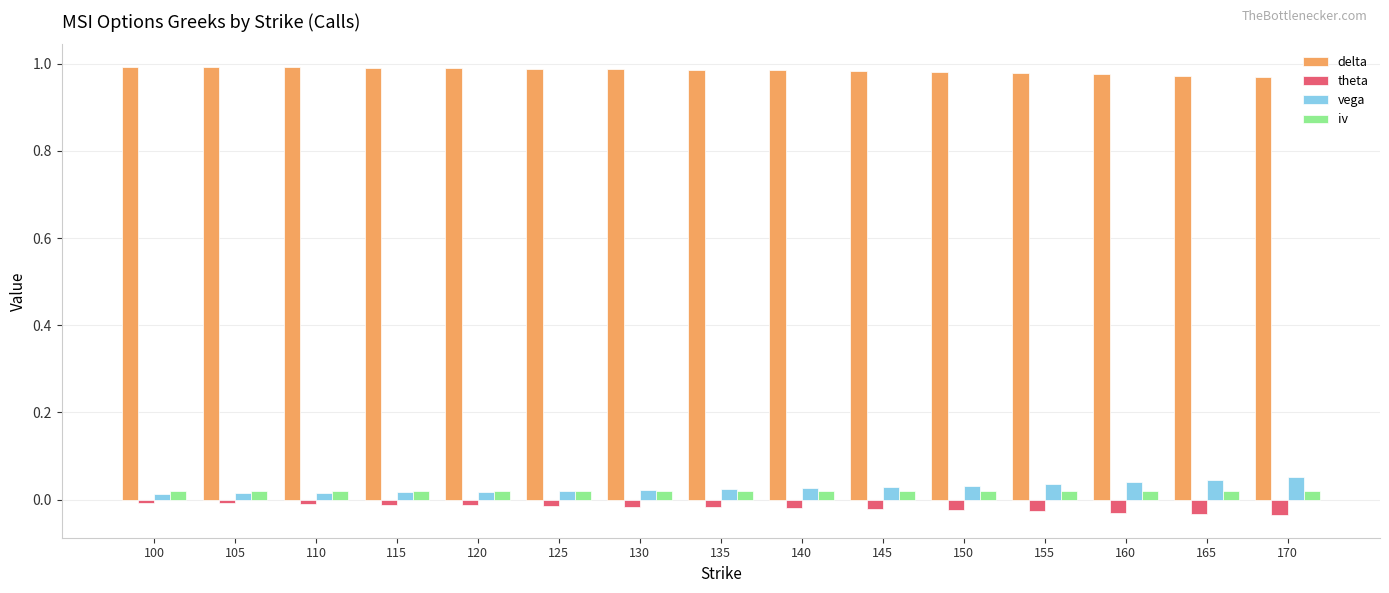

Are the bars horizontal?

No